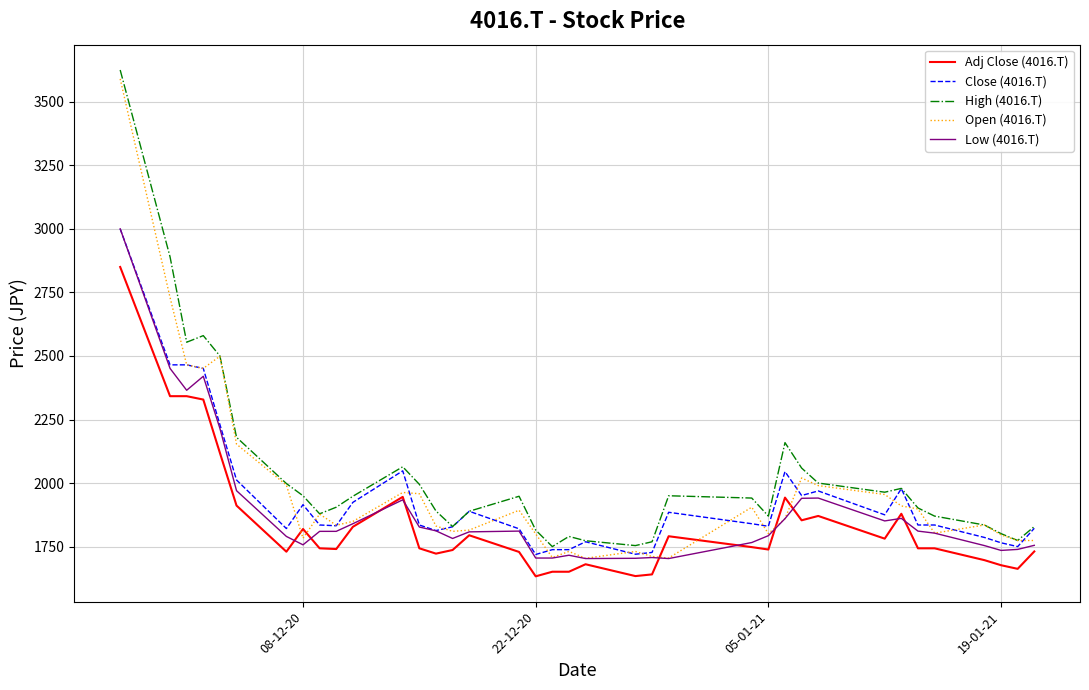

Rank the series by their average value, from highest to lowest.

High (4016.T), Open (4016.T), Close (4016.T), Low (4016.T), Adj Close (4016.T)